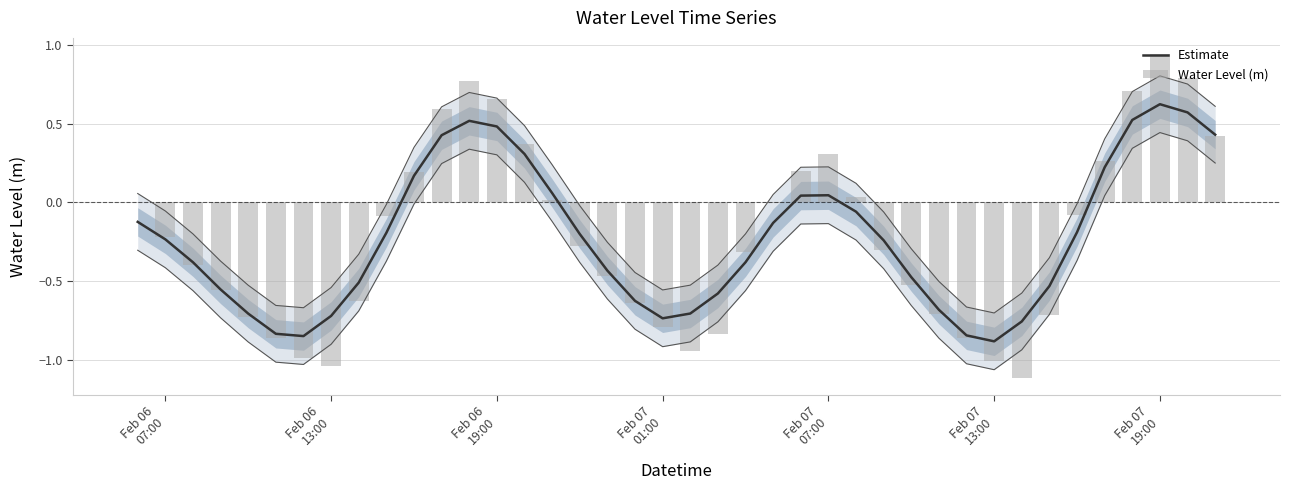

At which label is Water Level (m) closest to 0?

Feb 06
07:00